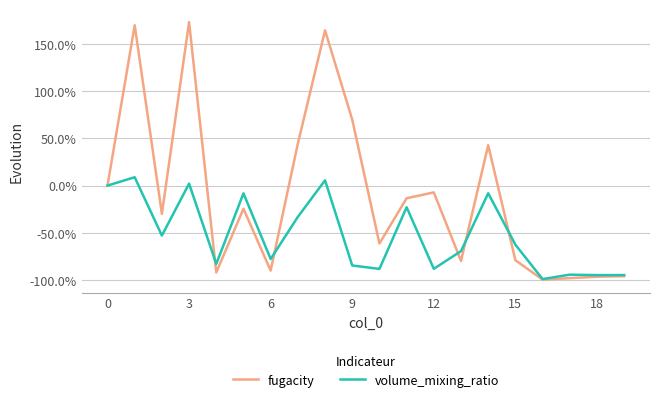

Which series has the largest total across all categories?

fugacity